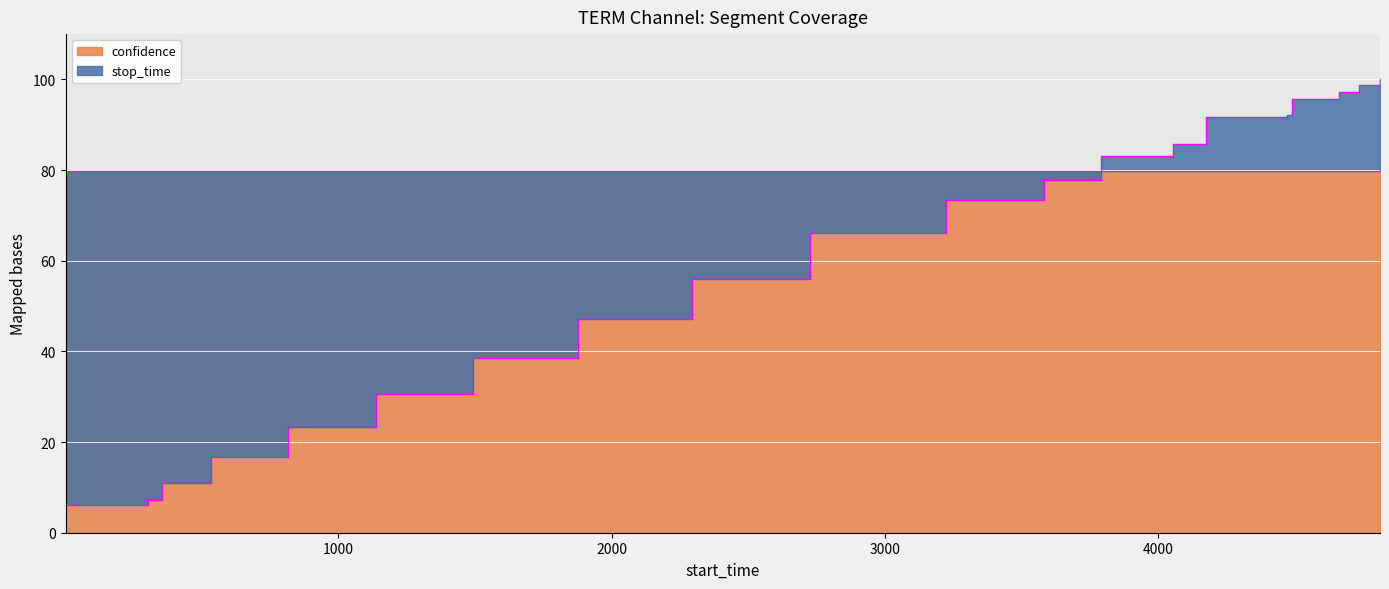

Reading left to right, list all the values displayed in this chart.

6.2	7.2	10.9	16.7	23.3	30.6	38.5	47.1	55.9	66.1	73.5	77.8	83.2	85.7	91.8	92.1	95.7	97.2	98.7	100.0